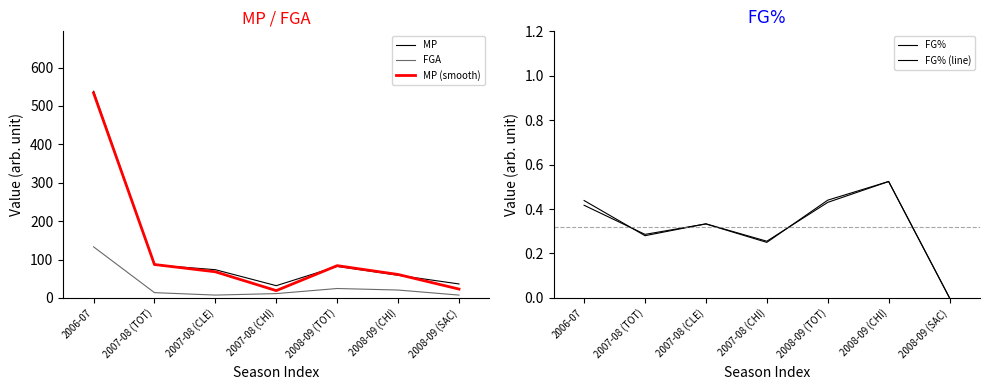

True or false: FG% (line) has more than 1 points higher than both neighbors.

True